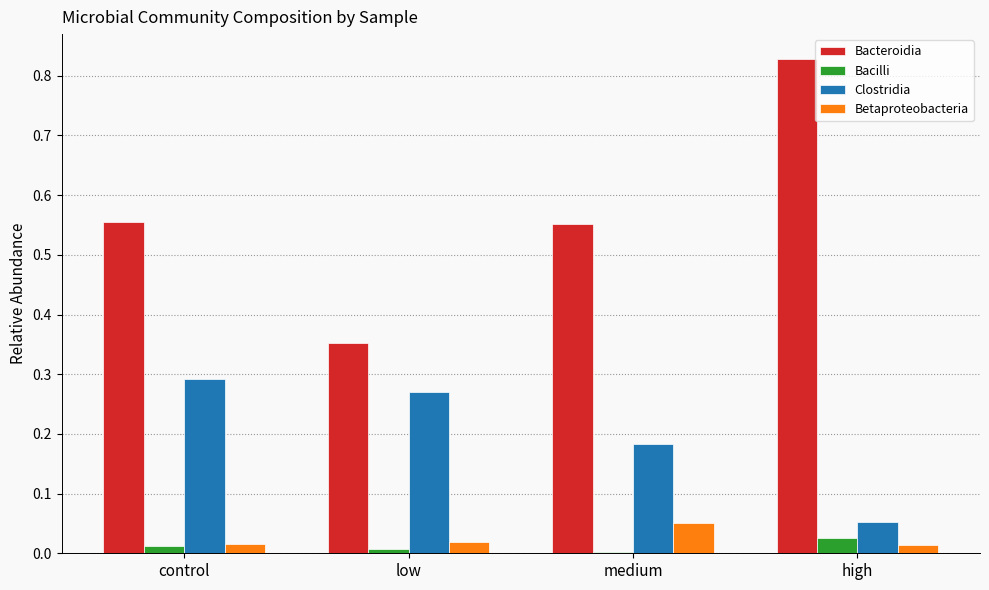

Which series changed the most between control and low?

Bacteroidia